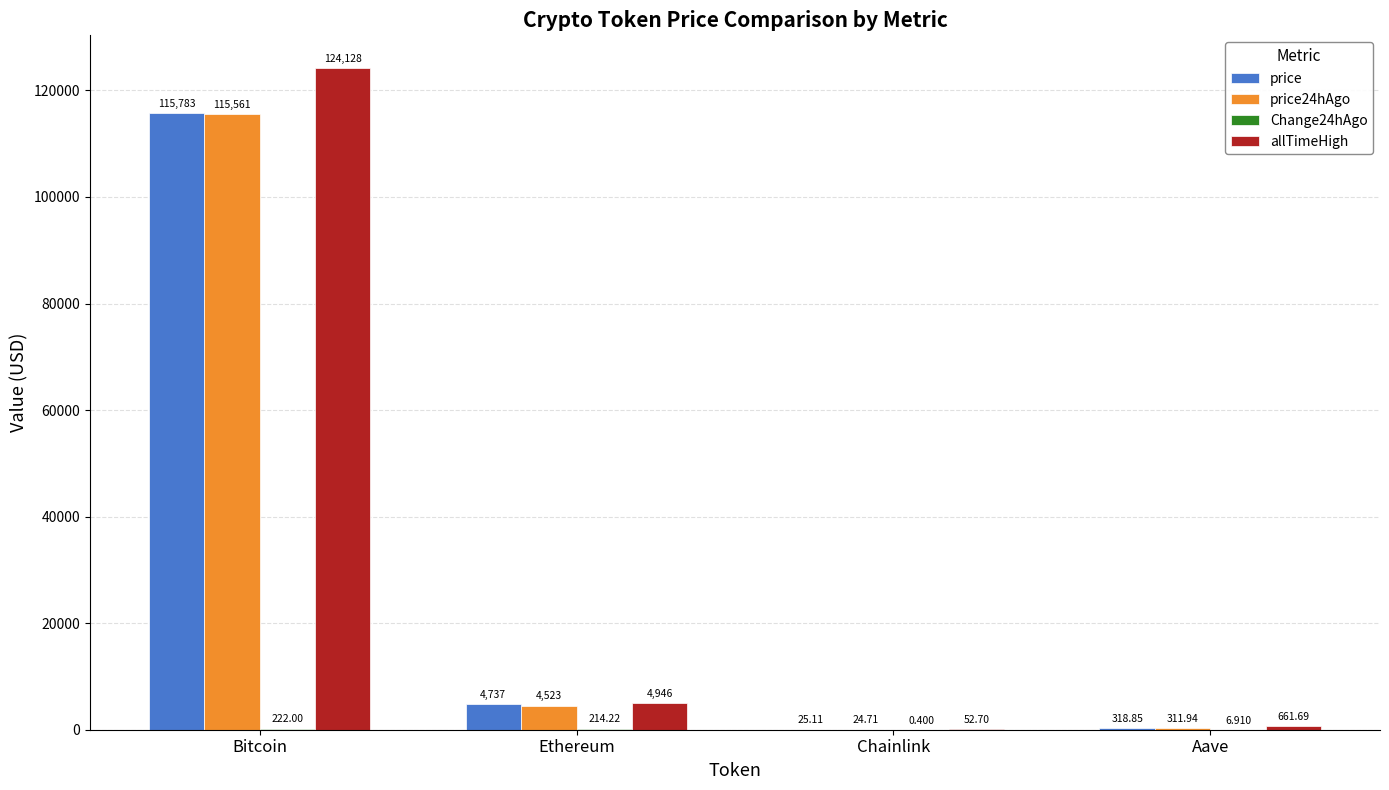

Between Bitcoin and Chainlink, which series saw the biggest shift?

allTimeHigh